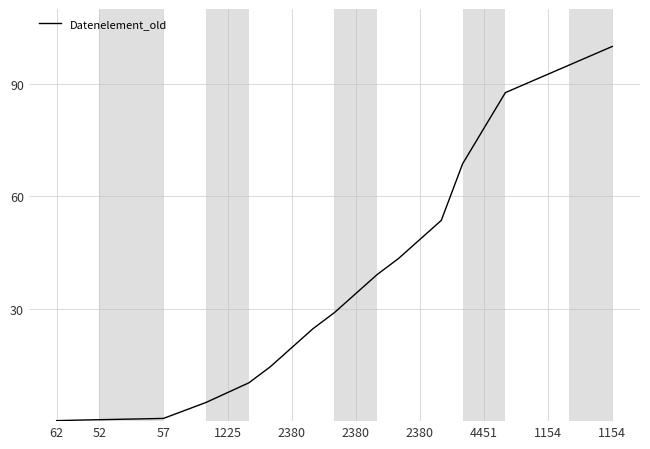

What is the greatest value displayed?

100.0